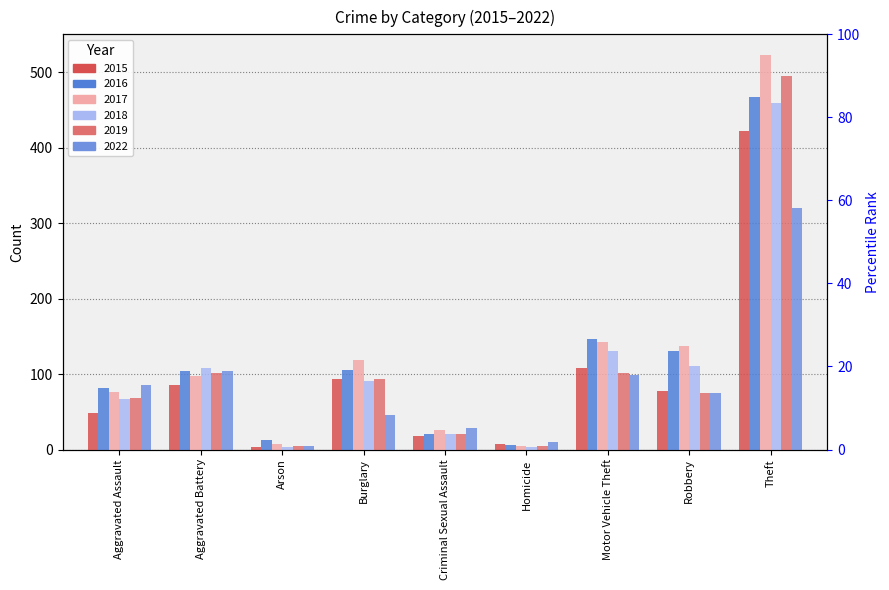

Which category has the highest value in the 2016 series?

Theft